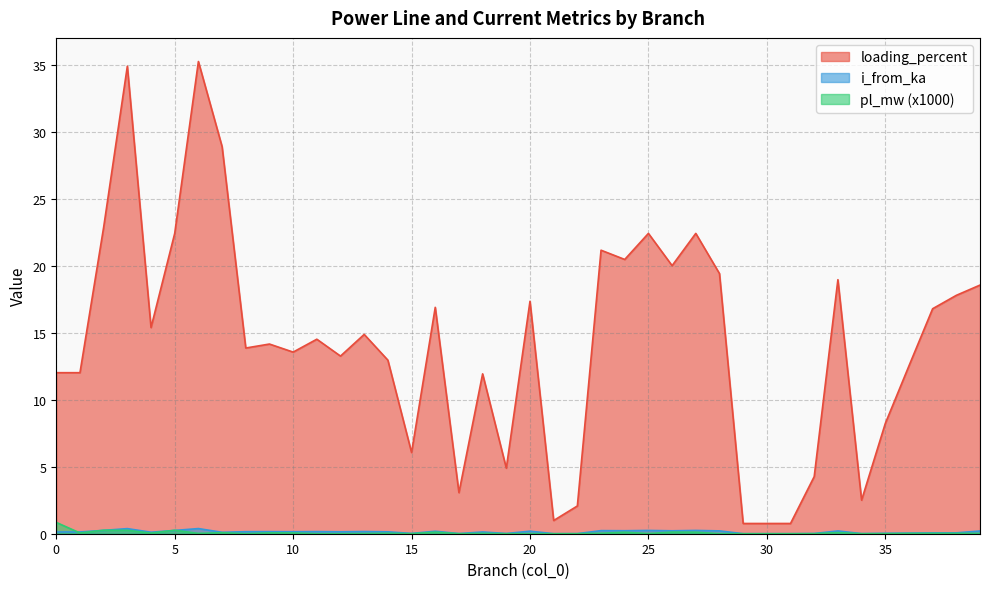

Reading left to right, list all the values displayed in this chart.

pl_mw: 0.8	0.1	0.3	0.3	0.0	0.3	0.0	0.1	0.0	0.1	0.1	0.0	0.0	0.0	0.0	0.0	0.1	0.0	0.0	0.0	0.0	0.0	0.0	0.0	0.1	0.0	0.1	0.1	0.0	0.0	0.0	0.0	0.0	0.1	0.0	0.0	0.0	0.0	0.0	0.0
loading_percent: 12.0	12.0	22.9	34.9	15.4	22.4	35.3	28.9	13.9	14.2	13.6	14.5	13.3	14.9	13.0	6.1	16.9	3.1	11.9	4.9	17.4	1.0	2.1	21.2	20.5	22.4	20.0	22.4	19.4	0.8	0.8	0.8	4.3	19.0	2.5	8.2	12.5	16.8	17.8	18.6
i_from_ka: 0.1	0.1	0.2	0.4	0.1	0.2	0.4	0.1	0.2	0.2	0.1	0.2	0.1	0.2	0.1	0.0	0.2	0.0	0.1	0.0	0.2	0.0	0.0	0.2	0.2	0.2	0.2	0.2	0.2	0.0	0.0	0.0	0.0	0.2	0.0	0.0	0.0	0.1	0.1	0.2